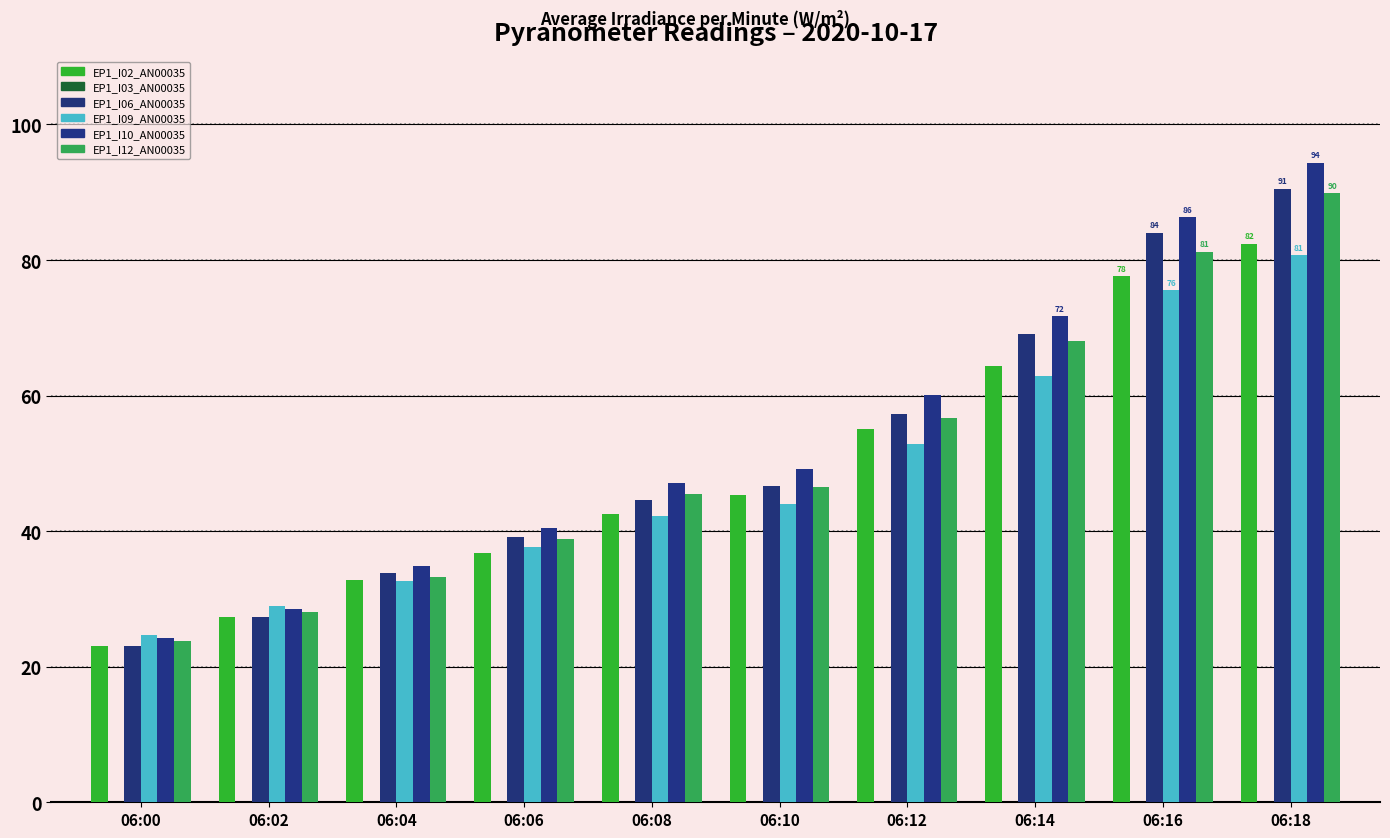

The value of EP1_I02_AN00035 at 06:10 is 45.3. True or false?

True